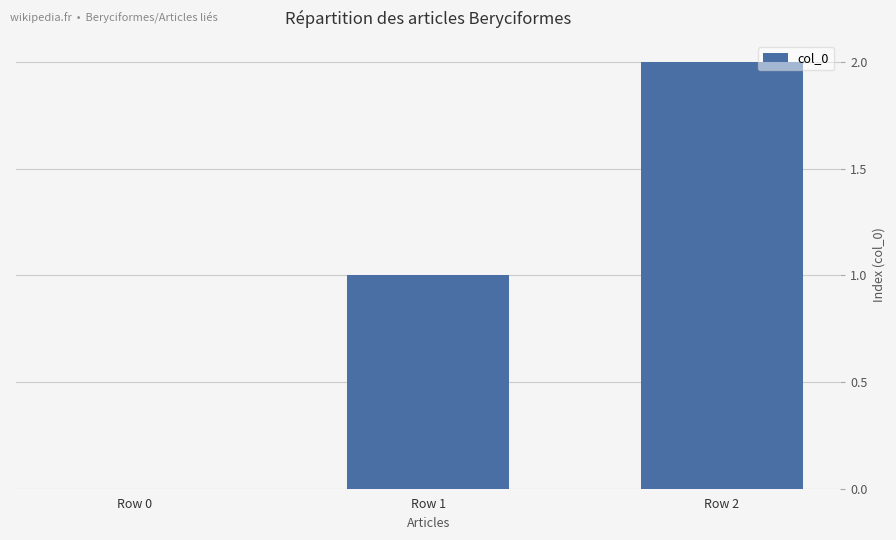

True or false: the data shows 2 at Row 2.

True